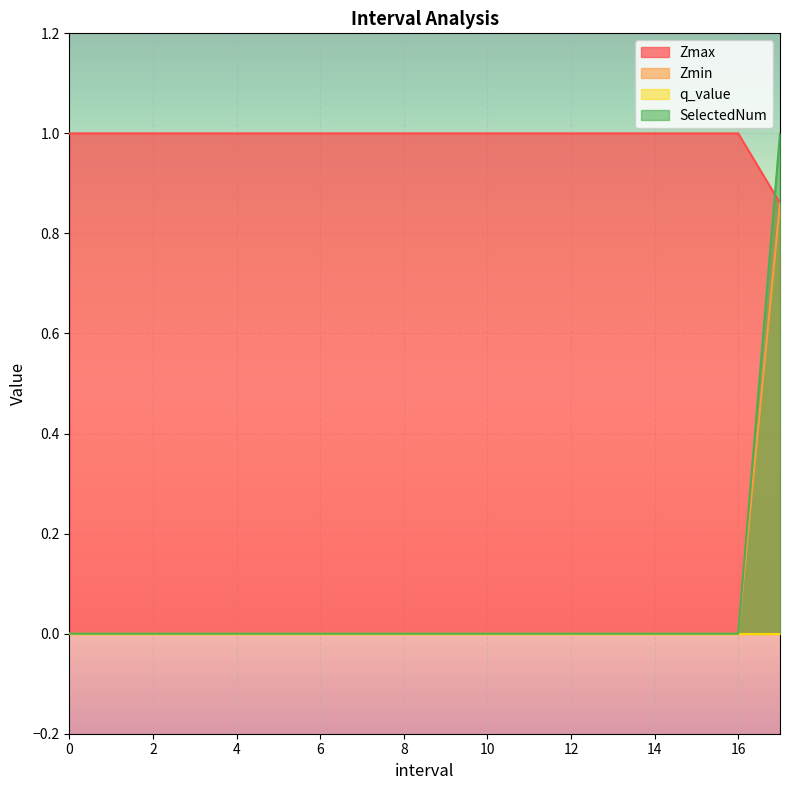

Which series has the largest range (max minus min)?

SelectedNum